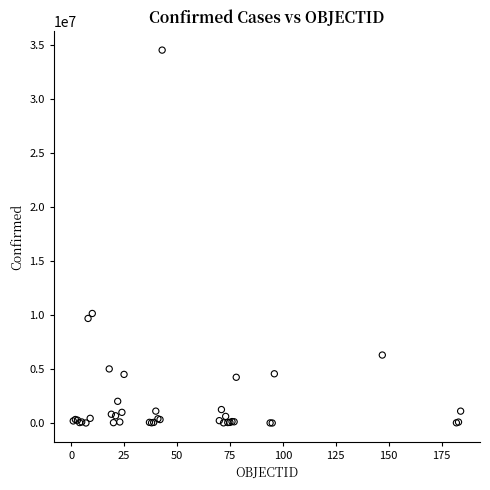

What Y value in the scatter plot is closest to 17288196?

10158445